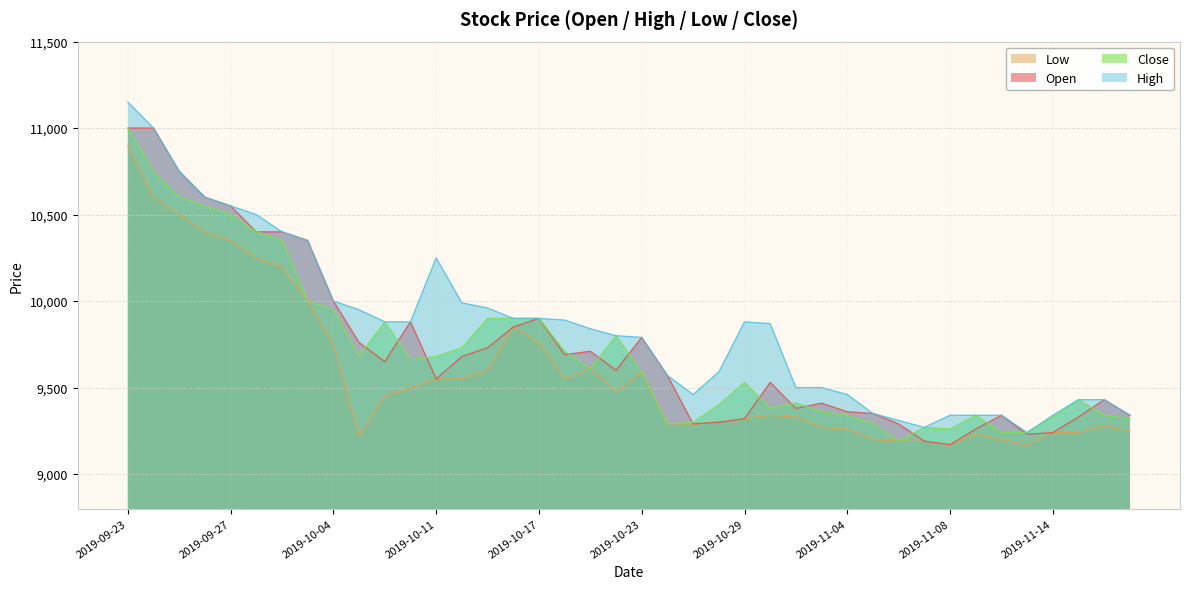

True or false: Close has more than 2 interior local peaks.

True